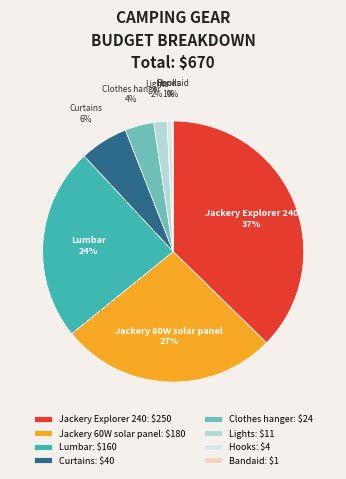

Is the sum of Jackery Explorer 240 and Clothes hanger greater than half?

No